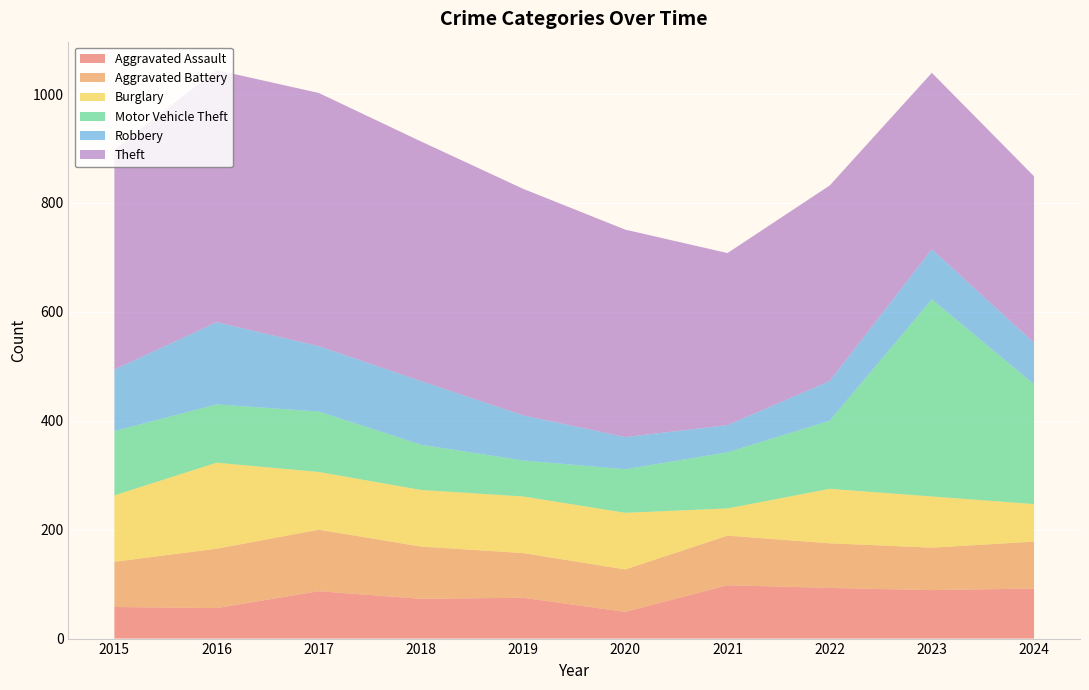

Reading right to left, list all the values displayed in this chart.

Aggravated Assault: 92	89	93	98	49	75	73	87	56	58
Aggravated Battery: 86	78	82	91	78	82	96	113	109	83
Burglary: 69	94	100	50	104	104	104	106	158	122
Motor Vehicle Theft: 220	362	125	103	80	66	83	111	107	118
Robbery: 76	92	73	50	59	83	117	120	151	113
Theft: 306	324	359	316	381	416	440	465	463	404